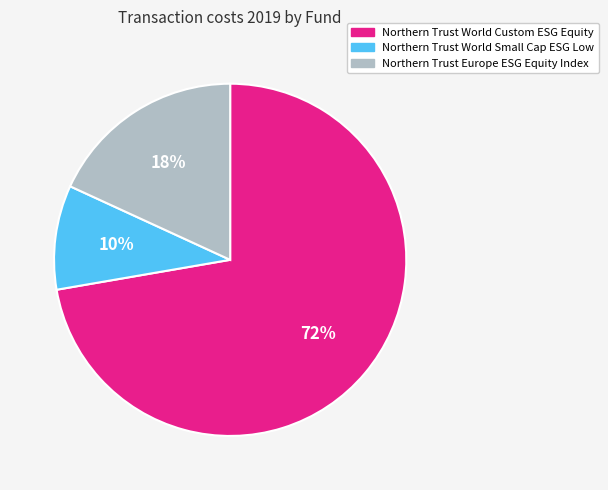

How many slices are in this pie chart?

3